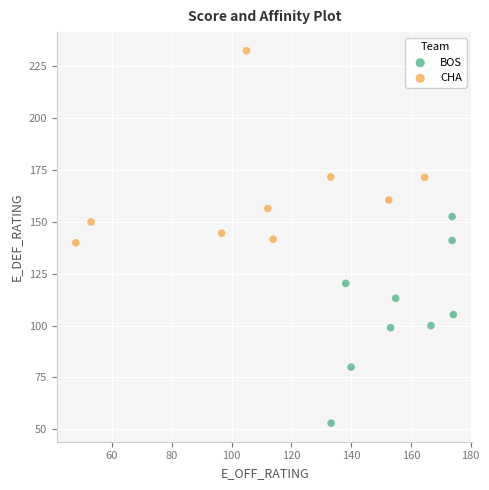

Which series contains the lowest Y value?

BOS